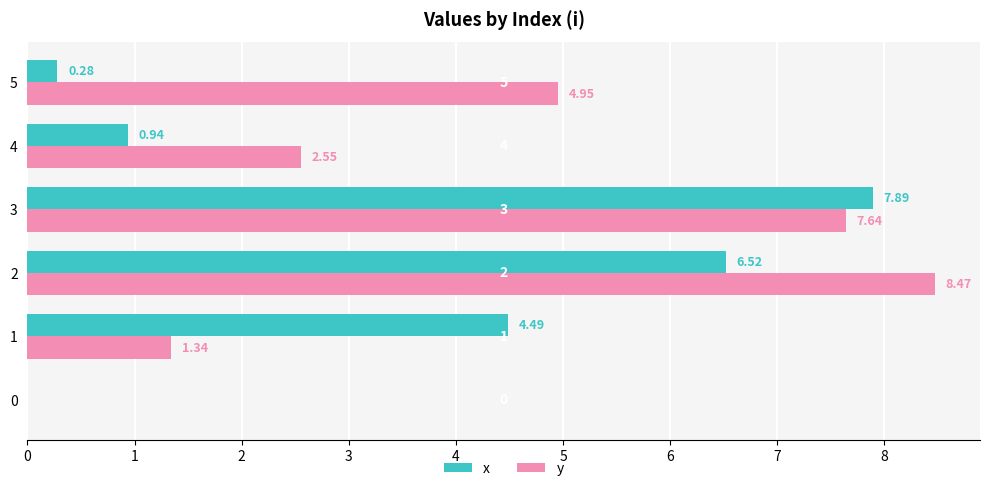

What is the difference between the x values at 2 and 0?

6.5